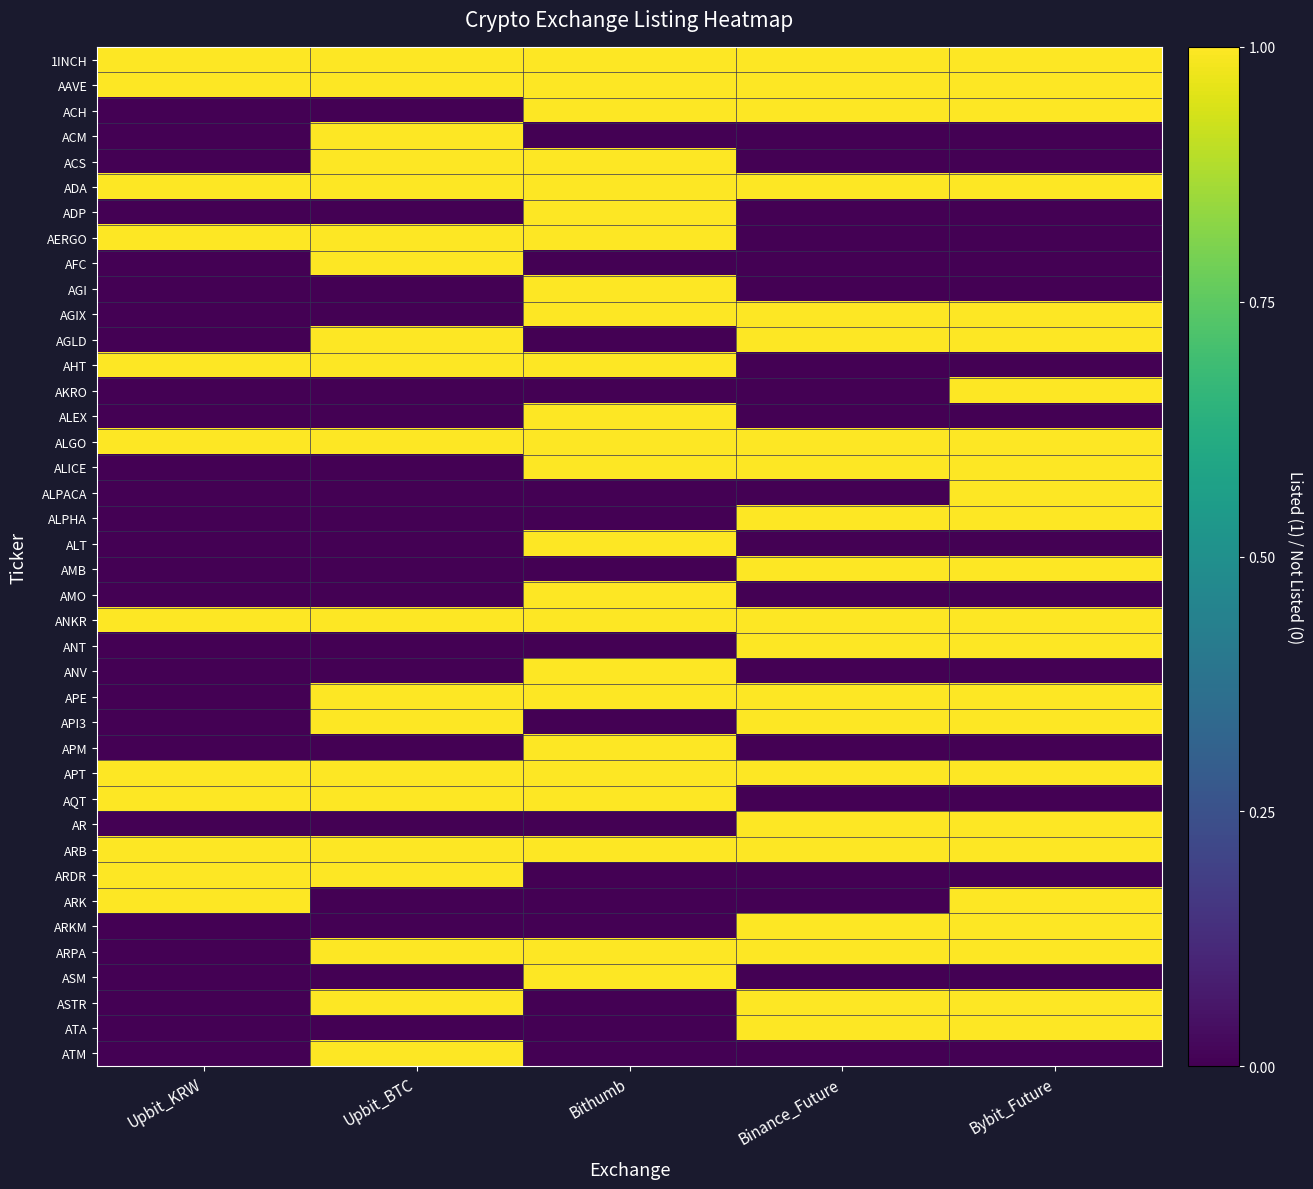

Reading right to left, extract all data points from this chart.

1INCH: Bybit_Future=1	Binance_Future=1	Bithumb=1	Upbit_BTC=1	Upbit_KRW=1
AAVE: Bybit_Future=1	Binance_Future=1	Bithumb=1	Upbit_BTC=1	Upbit_KRW=1
ACH: Bybit_Future=1	Binance_Future=1	Bithumb=1	Upbit_BTC=0	Upbit_KRW=0
ACM: Bybit_Future=0	Binance_Future=0	Bithumb=0	Upbit_BTC=1	Upbit_KRW=0
ACS: Bybit_Future=0	Binance_Future=0	Bithumb=1	Upbit_BTC=1	Upbit_KRW=0
ADA: Bybit_Future=1	Binance_Future=1	Bithumb=1	Upbit_BTC=1	Upbit_KRW=1
ADP: Bybit_Future=0	Binance_Future=0	Bithumb=1	Upbit_BTC=0	Upbit_KRW=0
AERGO: Bybit_Future=0	Binance_Future=0	Bithumb=1	Upbit_BTC=1	Upbit_KRW=1
AFC: Bybit_Future=0	Binance_Future=0	Bithumb=0	Upbit_BTC=1	Upbit_KRW=0
AGI: Bybit_Future=0	Binance_Future=0	Bithumb=1	Upbit_BTC=0	Upbit_KRW=0
AGIX: Bybit_Future=1	Binance_Future=1	Bithumb=1	Upbit_BTC=0	Upbit_KRW=0
AGLD: Bybit_Future=1	Binance_Future=1	Bithumb=0	Upbit_BTC=1	Upbit_KRW=0
AHT: Bybit_Future=0	Binance_Future=0	Bithumb=1	Upbit_BTC=1	Upbit_KRW=1
AKRO: Bybit_Future=1	Binance_Future=0	Bithumb=0	Upbit_BTC=0	Upbit_KRW=0
ALEX: Bybit_Future=0	Binance_Future=0	Bithumb=1	Upbit_BTC=0	Upbit_KRW=0
ALGO: Bybit_Future=1	Binance_Future=1	Bithumb=1	Upbit_BTC=1	Upbit_KRW=1
ALICE: Bybit_Future=1	Binance_Future=1	Bithumb=1	Upbit_BTC=0	Upbit_KRW=0
ALPACA: Bybit_Future=1	Binance_Future=0	Bithumb=0	Upbit_BTC=0	Upbit_KRW=0
ALPHA: Bybit_Future=1	Binance_Future=1	Bithumb=0	Upbit_BTC=0	Upbit_KRW=0
ALT: Bybit_Future=0	Binance_Future=0	Bithumb=1	Upbit_BTC=0	Upbit_KRW=0
AMB: Bybit_Future=1	Binance_Future=1	Bithumb=0	Upbit_BTC=0	Upbit_KRW=0
AMO: Bybit_Future=0	Binance_Future=0	Bithumb=1	Upbit_BTC=0	Upbit_KRW=0
ANKR: Bybit_Future=1	Binance_Future=1	Bithumb=1	Upbit_BTC=1	Upbit_KRW=1
ANT: Bybit_Future=1	Binance_Future=1	Bithumb=0	Upbit_BTC=0	Upbit_KRW=0
ANV: Bybit_Future=0	Binance_Future=0	Bithumb=1	Upbit_BTC=0	Upbit_KRW=0
APE: Bybit_Future=1	Binance_Future=1	Bithumb=1	Upbit_BTC=1	Upbit_KRW=0
API3: Bybit_Future=1	Binance_Future=1	Bithumb=0	Upbit_BTC=1	Upbit_KRW=0
APM: Bybit_Future=0	Binance_Future=0	Bithumb=1	Upbit_BTC=0	Upbit_KRW=0
APT: Bybit_Future=1	Binance_Future=1	Bithumb=1	Upbit_BTC=1	Upbit_KRW=1
AQT: Bybit_Future=0	Binance_Future=0	Bithumb=1	Upbit_BTC=1	Upbit_KRW=1
AR: Bybit_Future=1	Binance_Future=1	Bithumb=0	Upbit_BTC=0	Upbit_KRW=0
ARB: Bybit_Future=1	Binance_Future=1	Bithumb=1	Upbit_BTC=1	Upbit_KRW=1
ARDR: Bybit_Future=0	Binance_Future=0	Bithumb=0	Upbit_BTC=1	Upbit_KRW=1
ARK: Bybit_Future=1	Binance_Future=0	Bithumb=0	Upbit_BTC=0	Upbit_KRW=1
ARKM: Bybit_Future=1	Binance_Future=1	Bithumb=0	Upbit_BTC=0	Upbit_KRW=0
ARPA: Bybit_Future=1	Binance_Future=1	Bithumb=1	Upbit_BTC=1	Upbit_KRW=0
ASM: Bybit_Future=0	Binance_Future=0	Bithumb=1	Upbit_BTC=0	Upbit_KRW=0
ASTR: Bybit_Future=1	Binance_Future=1	Bithumb=0	Upbit_BTC=1	Upbit_KRW=0
ATA: Bybit_Future=1	Binance_Future=1	Bithumb=0	Upbit_BTC=0	Upbit_KRW=0
ATM: Bybit_Future=0	Binance_Future=0	Bithumb=0	Upbit_BTC=1	Upbit_KRW=0